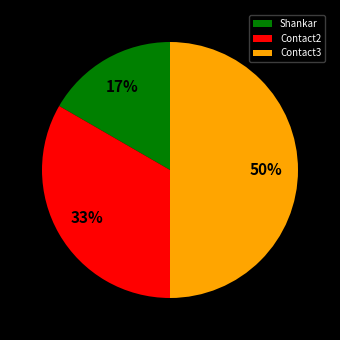

Approximately how many times larger is the value at Contact2 compared to Contact3?

0.7